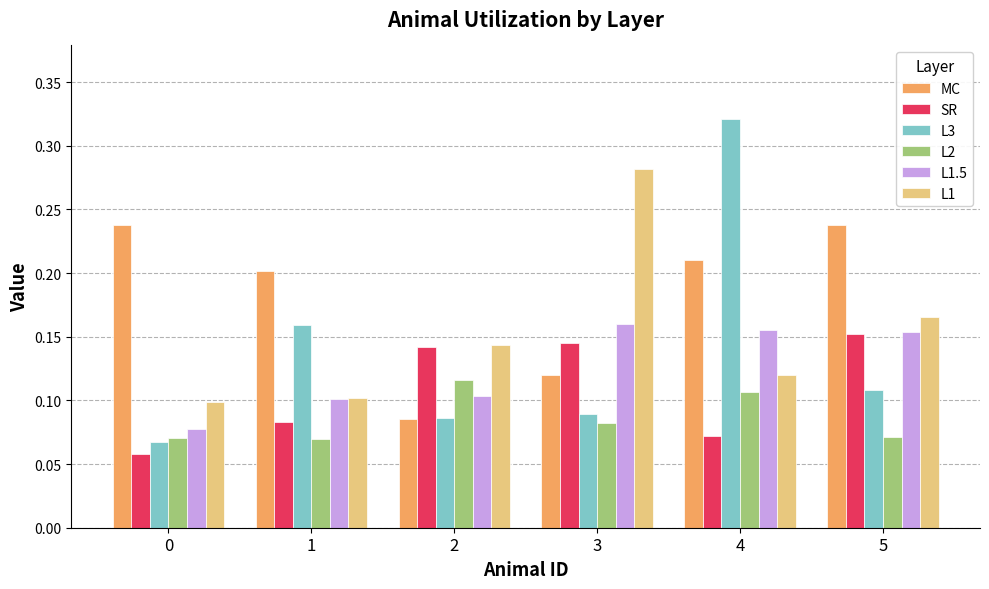

Rank the series by their maximum value, from lowest to highest.

L2, SR, L1.5, MC, L1, L3